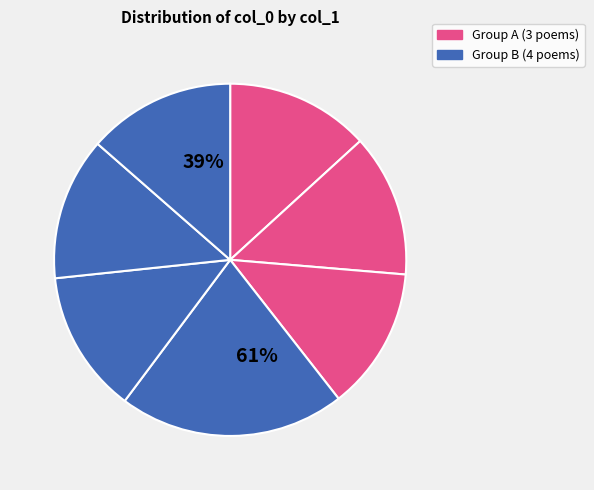

What is the smallest slice in the pie chart?

题许颂慈先生评月轩诗集四首 其一